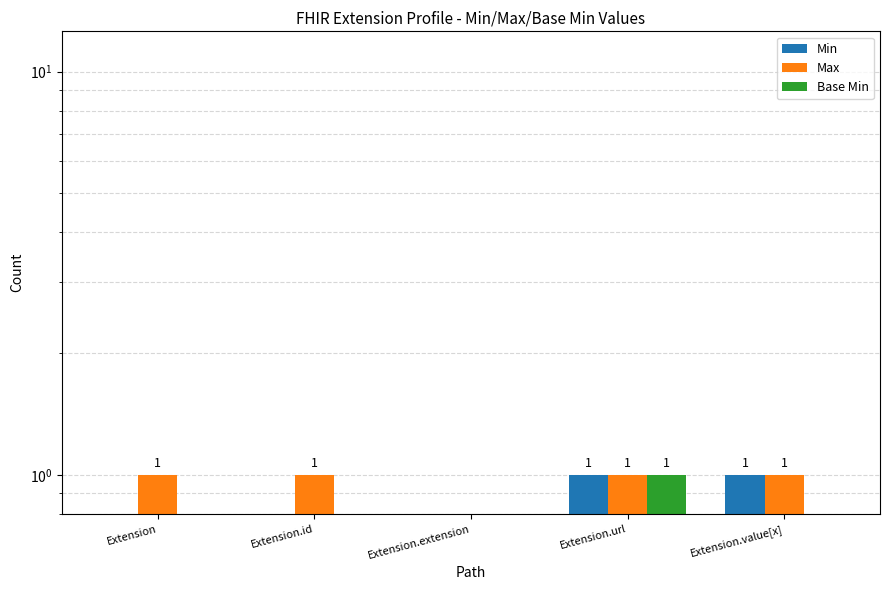

Reading left to right, transcribe all the data shown in this chart.

Min: Extension=0	Extension.id=0	Extension.extension=0	Extension.url=1	Extension.value[x]=1
Max: Extension=1	Extension.id=1	Extension.extension=0	Extension.url=1	Extension.value[x]=1
Base Min: Extension=0	Extension.id=0	Extension.extension=0	Extension.url=1	Extension.value[x]=0